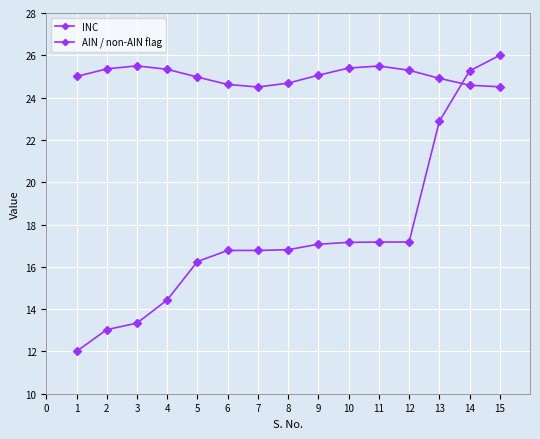

How many data points in INC are less than 16?

4